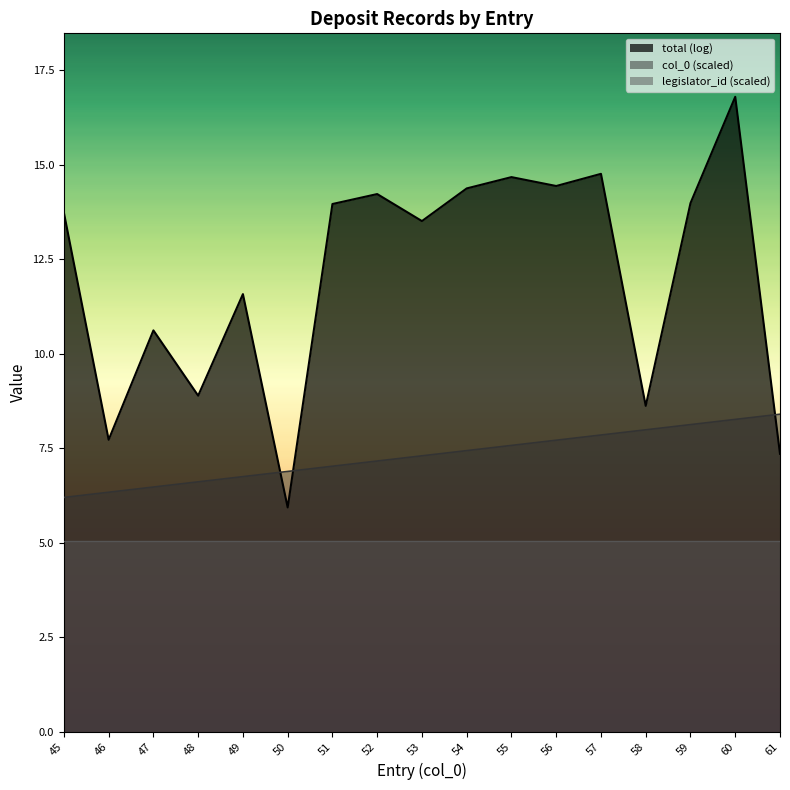

The legislator_id (scaled) series shows 8.6 at 58. True or false?

False